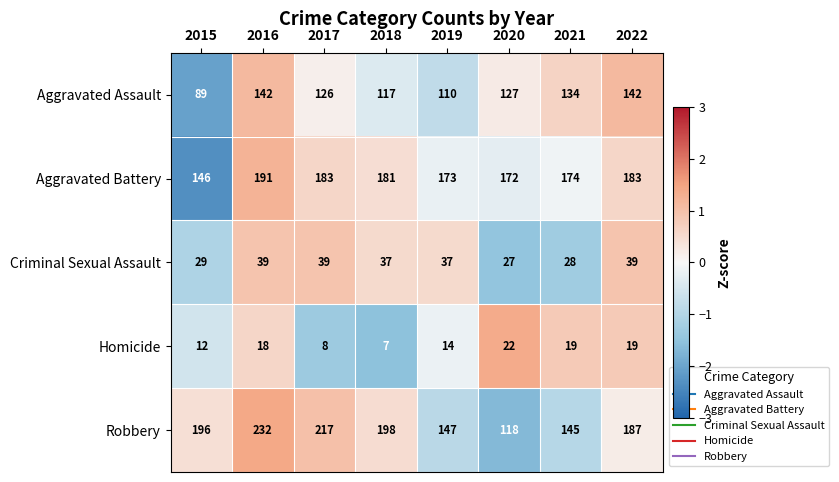

Count the number of data series in this chart.

5